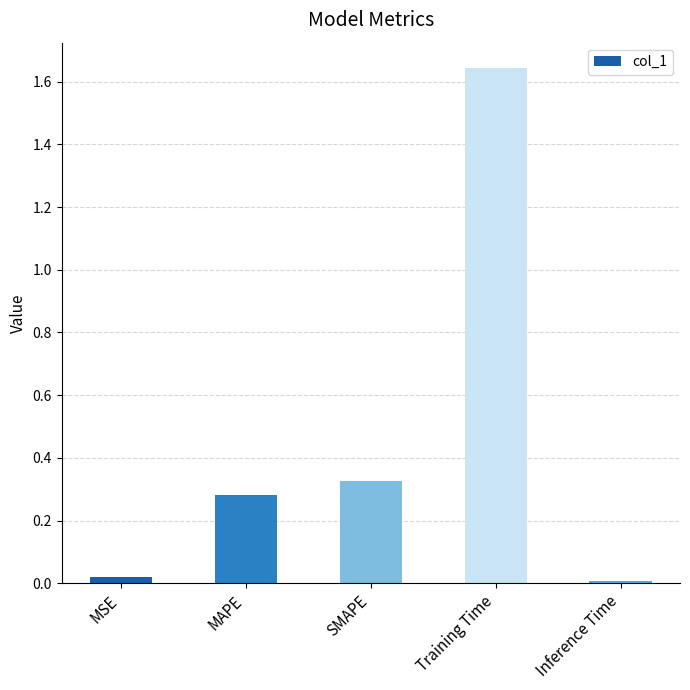

What position from the right is Inference Time?

1